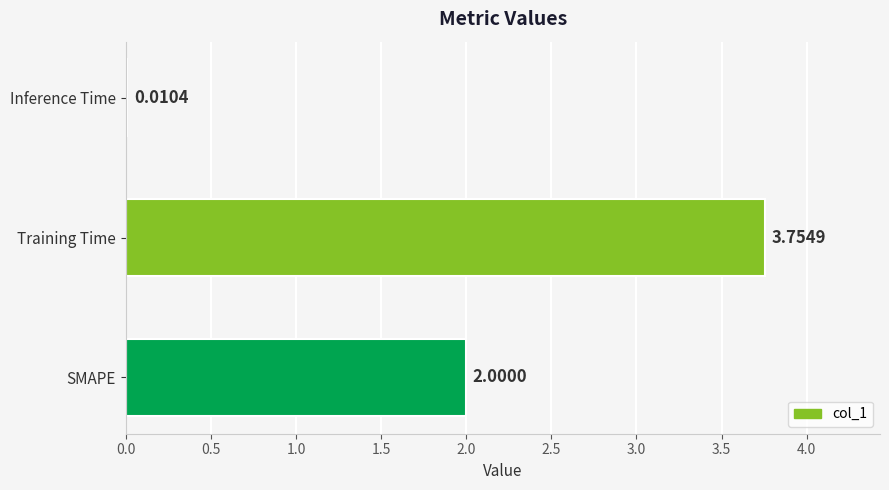

What is the change in value from SMAPE to Training Time?

+1.8